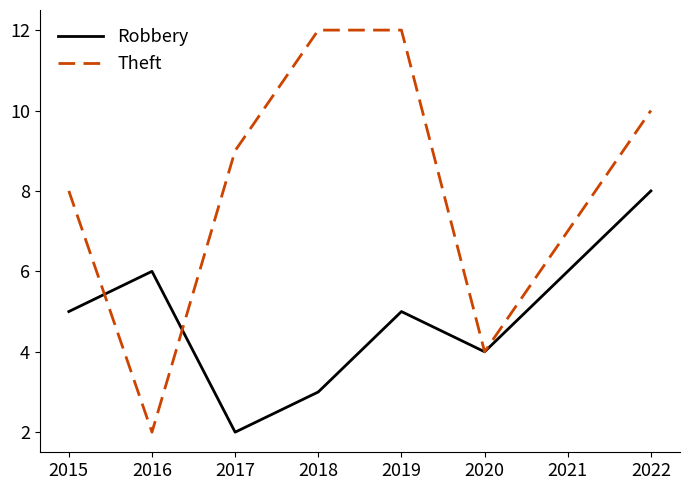

What is the difference between the highest and lowest values at 2019?

7